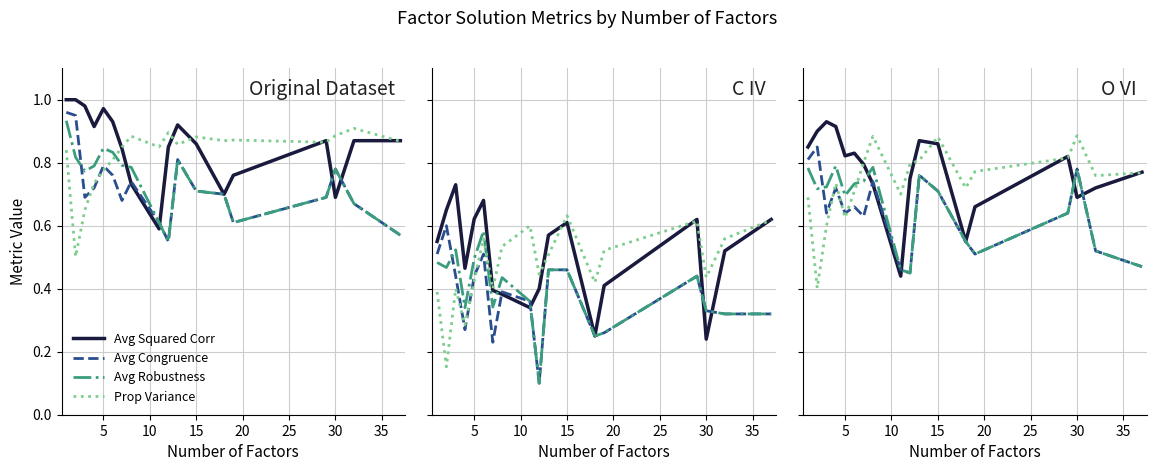

How many intersections are there between Avg Robustness and Prop Variance?

1